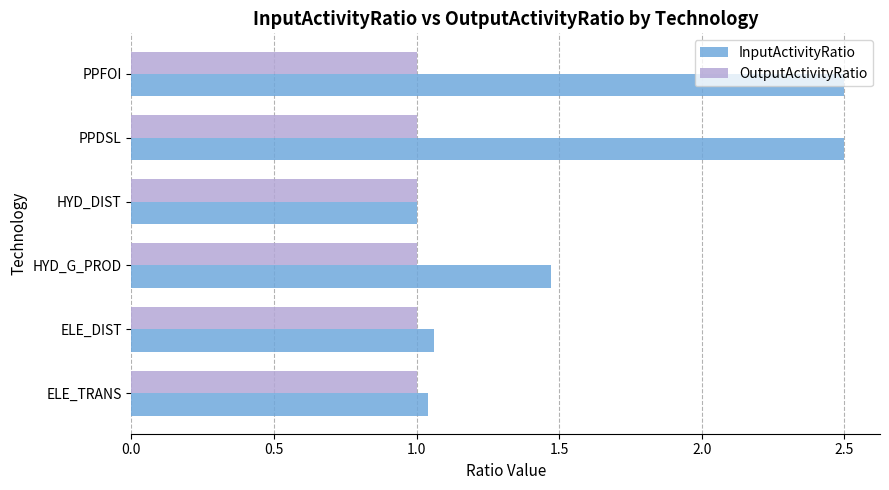

What is the sum of all OutputActivityRatio values?

6.0